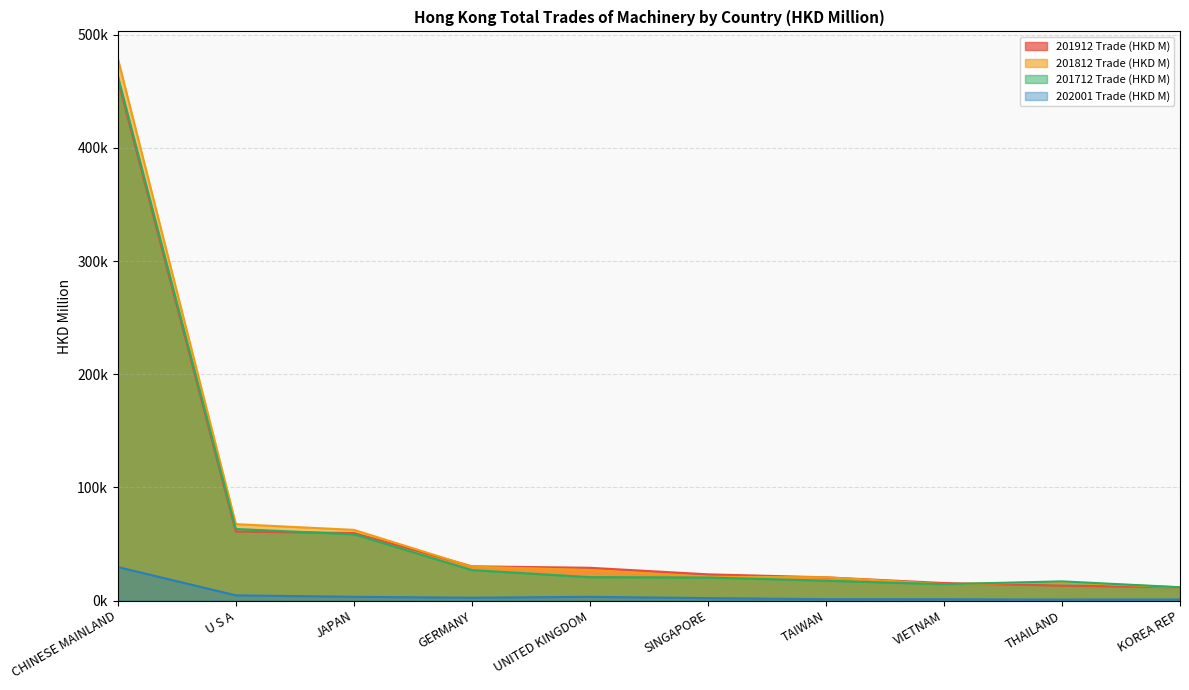

Which has a higher value, CHINESE MAINLAND or THAILAND?

CHINESE MAINLAND